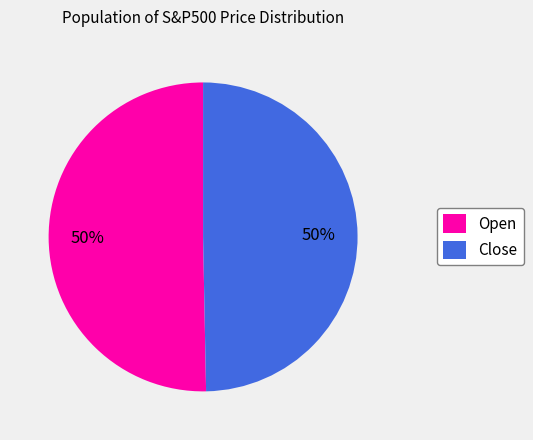

What is the ratio of the value at Close to the value at Open?

1.0